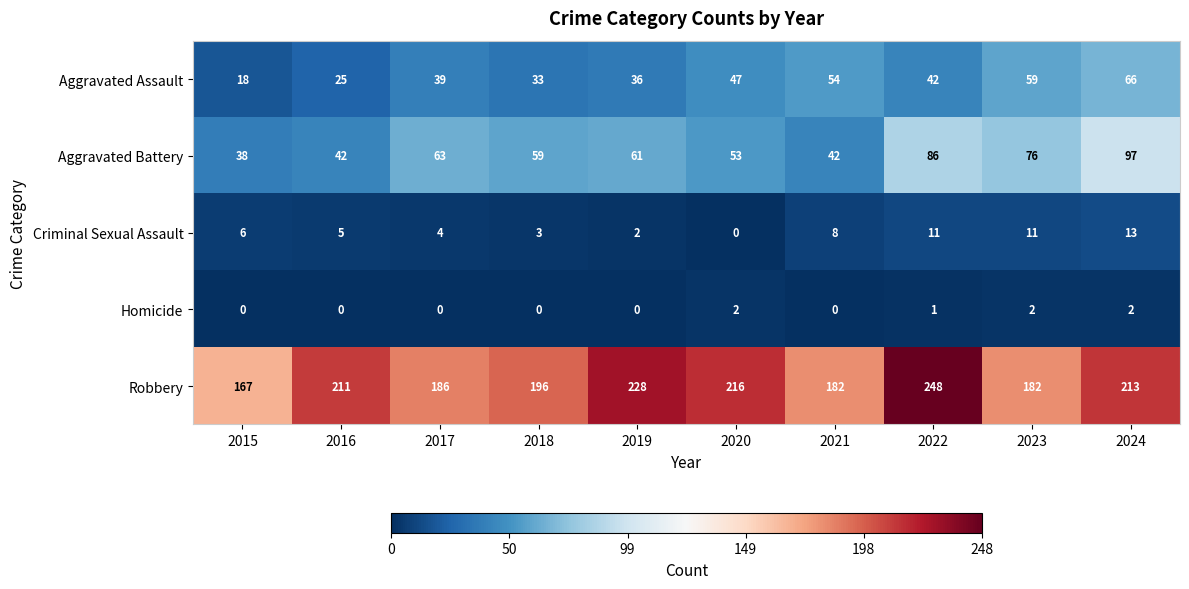

Count the Homicide values in the range 0 to 2.

10